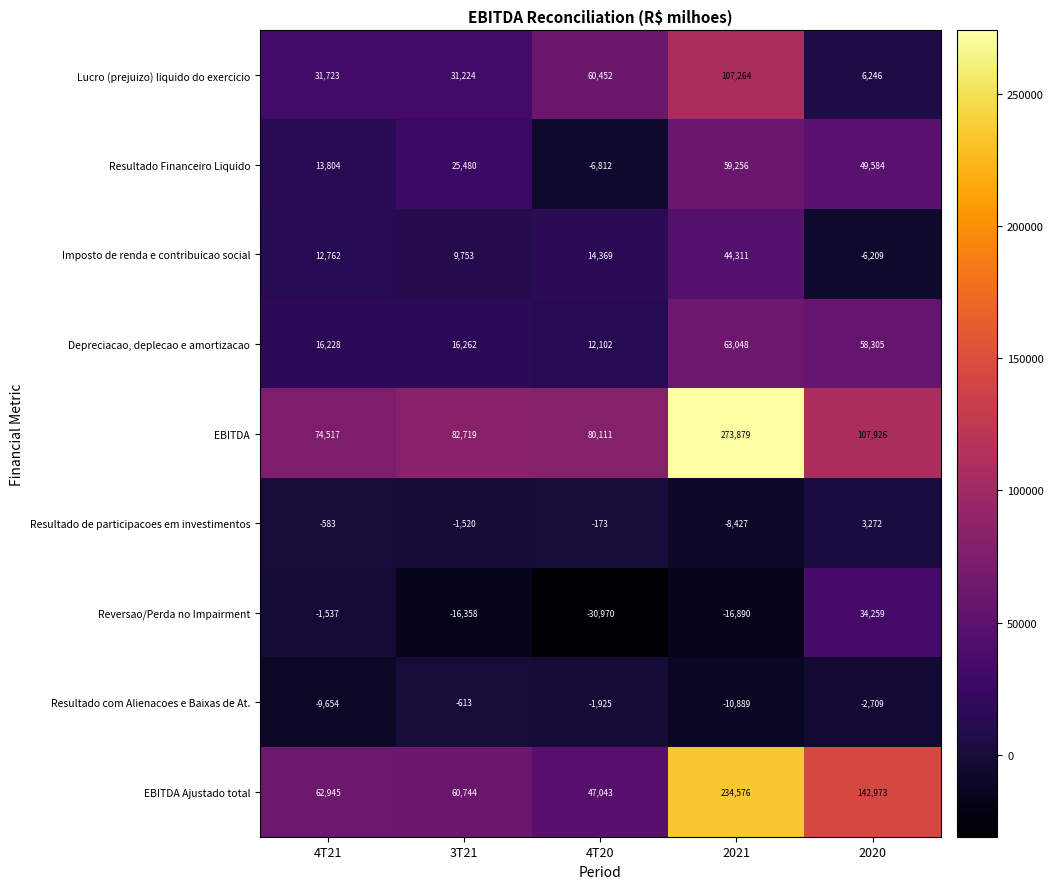

What is the difference between the highest and lowest values at 4T20?

111081